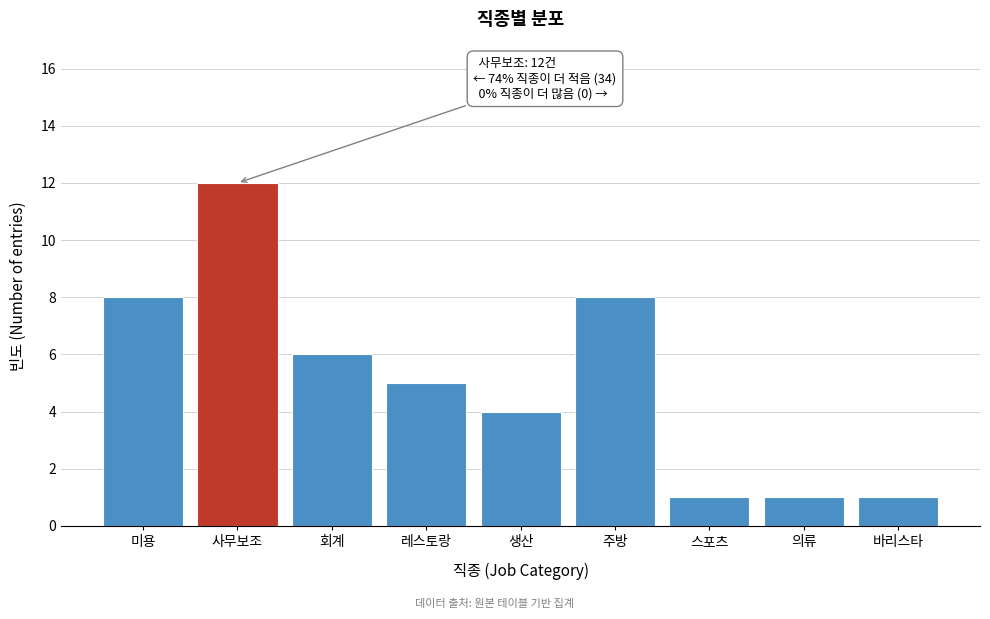

Reading left to right, list all the values displayed in this chart.

8	12	6	5	4	8	1	1	1